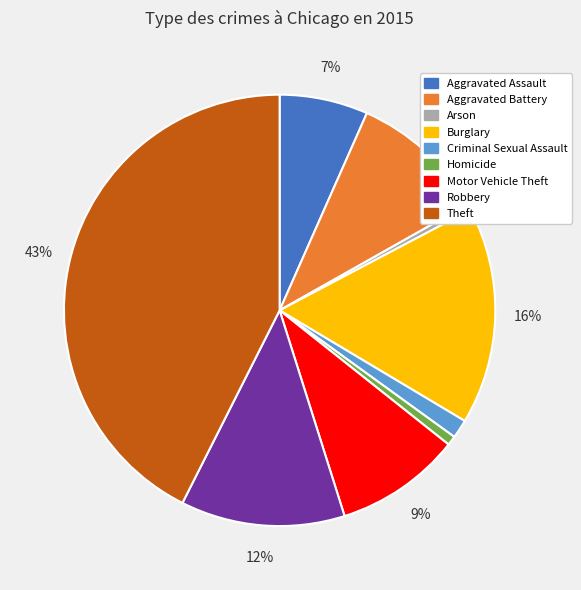

What percentage is the Theft slice, to the nearest percent?

43%